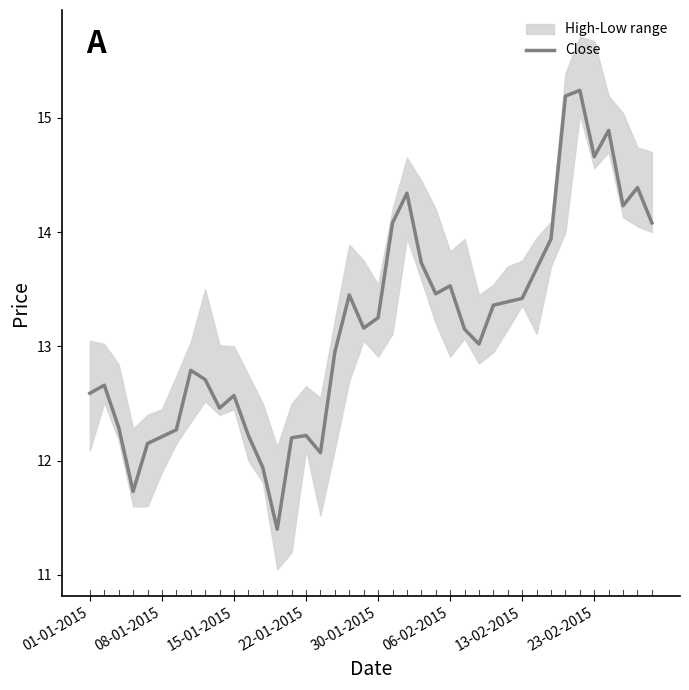

Count the number of categories in the chart.

40